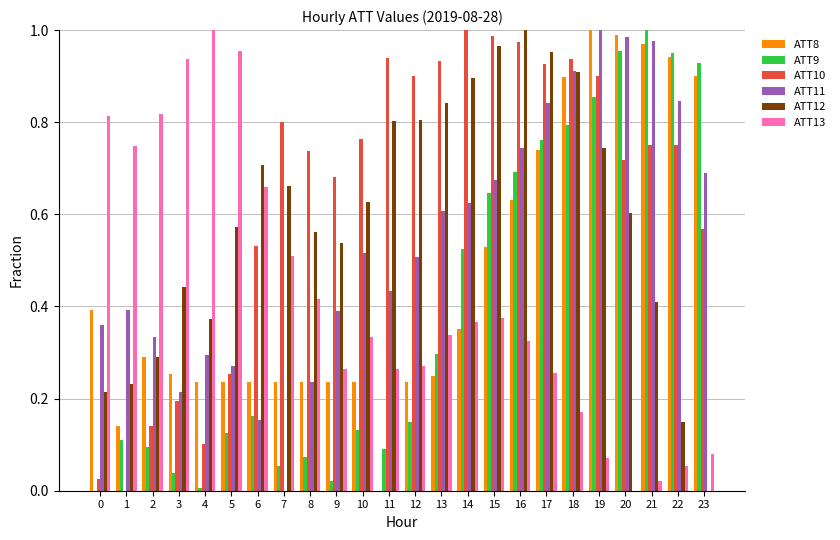

At which label does ATT11 reach its peak?

19